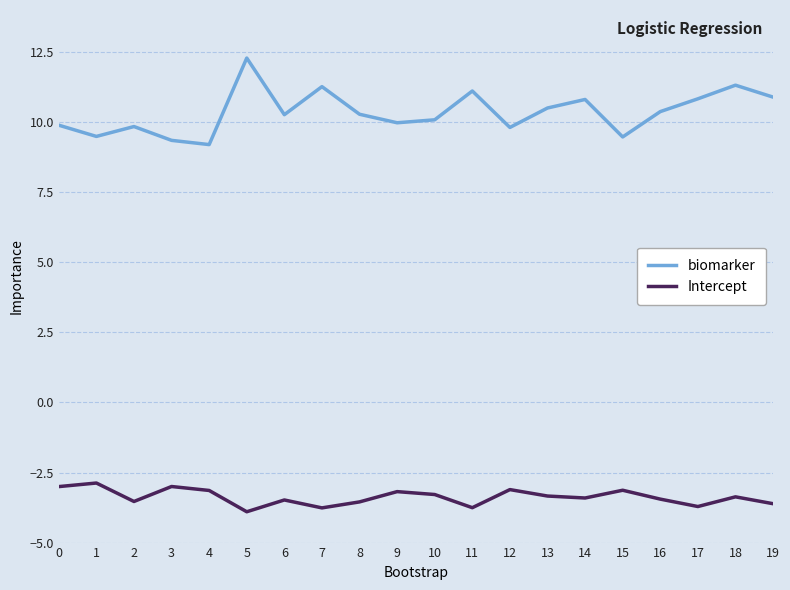

List the series in order of their peak value, highest first.

biomarker, Intercept